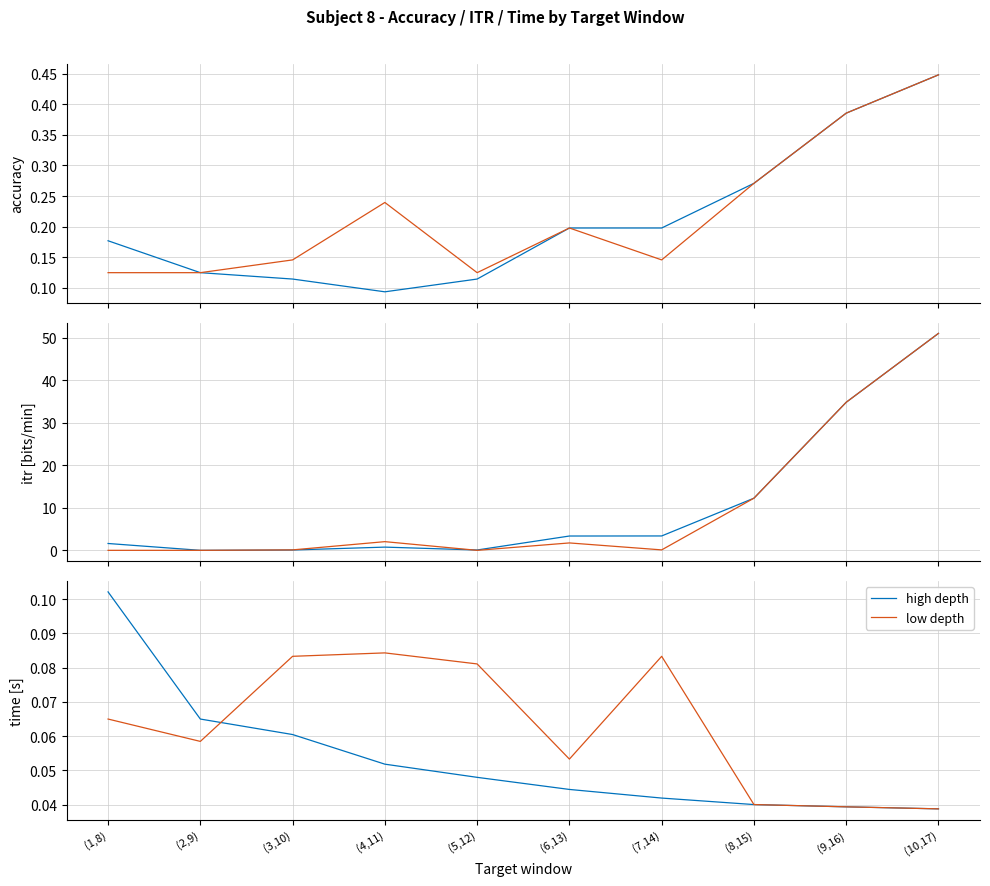

Where is high depth nearest to the value 0?

(10,17)